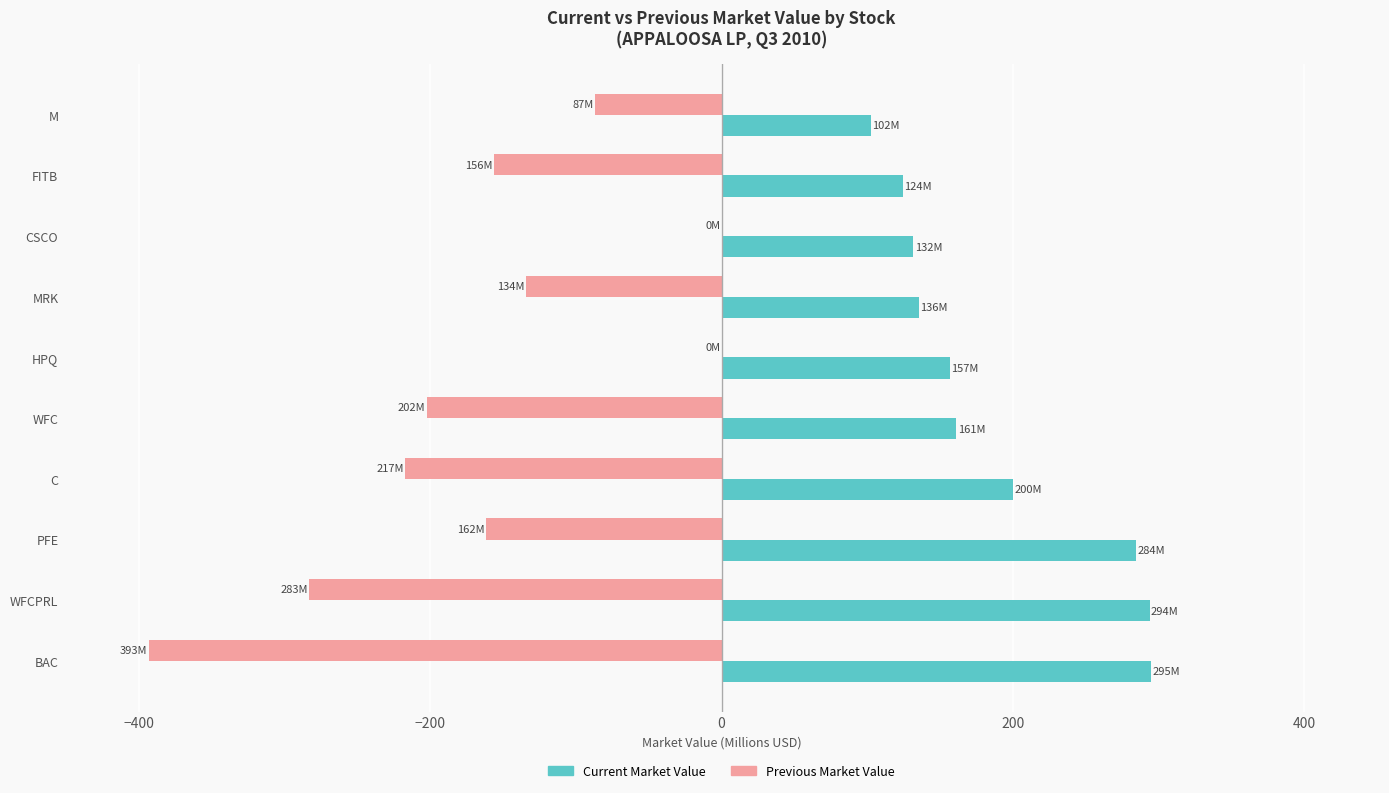

Which series changed the most between PFE and WFC?

Current Market Value